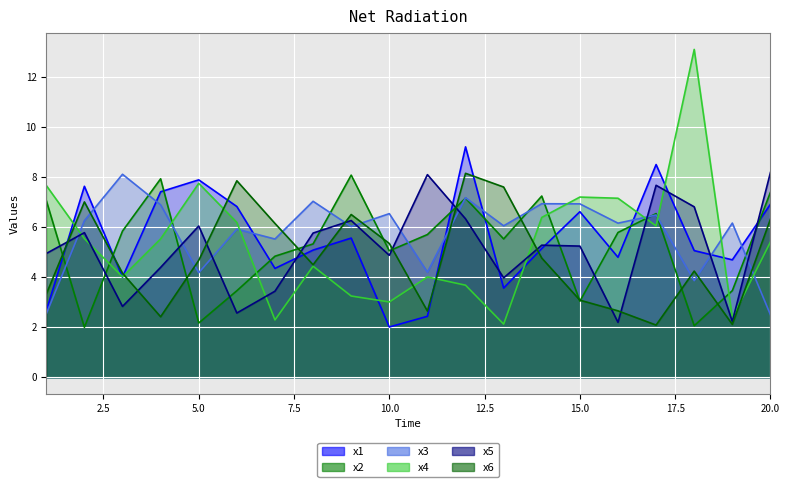

True or false: x2 and x4 cross at least once.

True